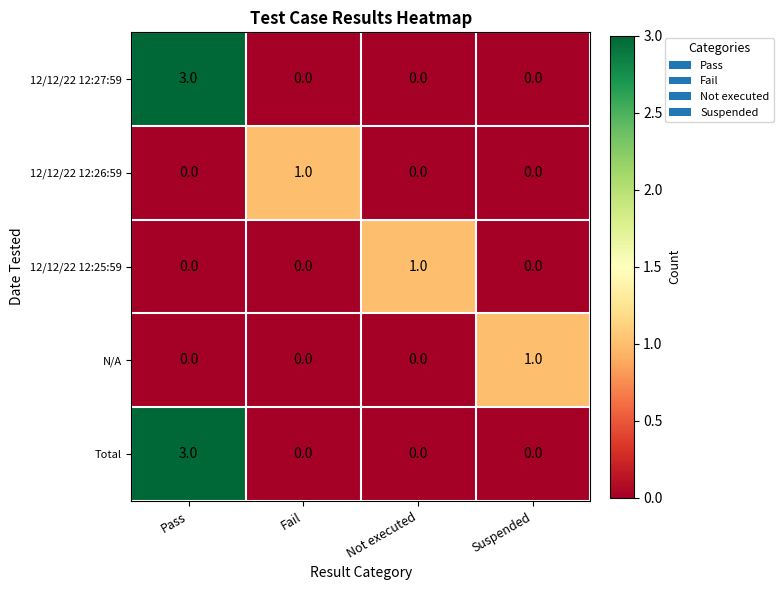

What is the highest value of the 12/12/22 12:27:59 series?

3